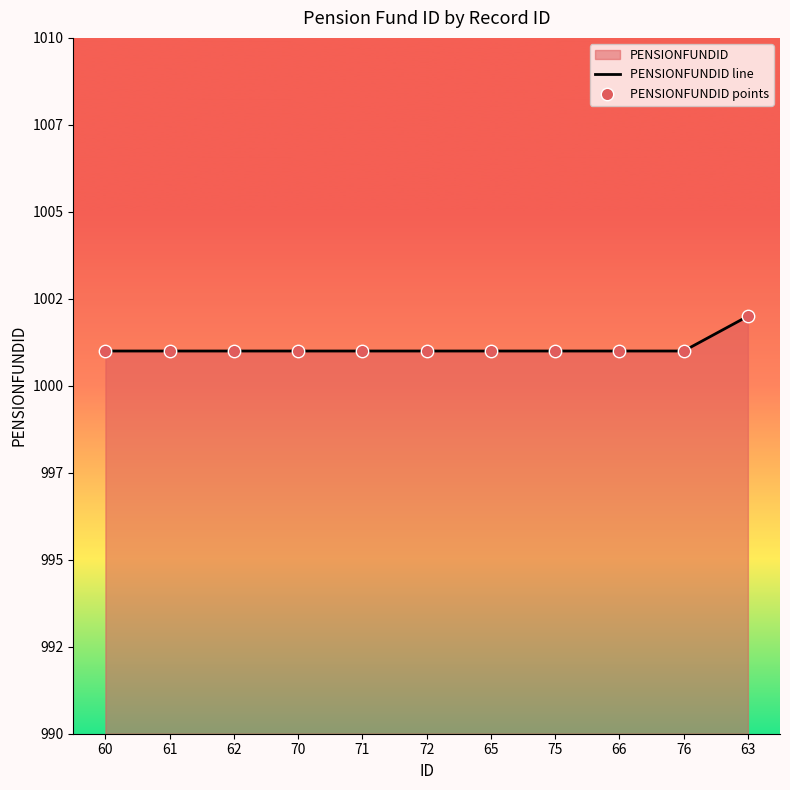

Which series has the largest total across all categories?

PENSIONFUNDID line